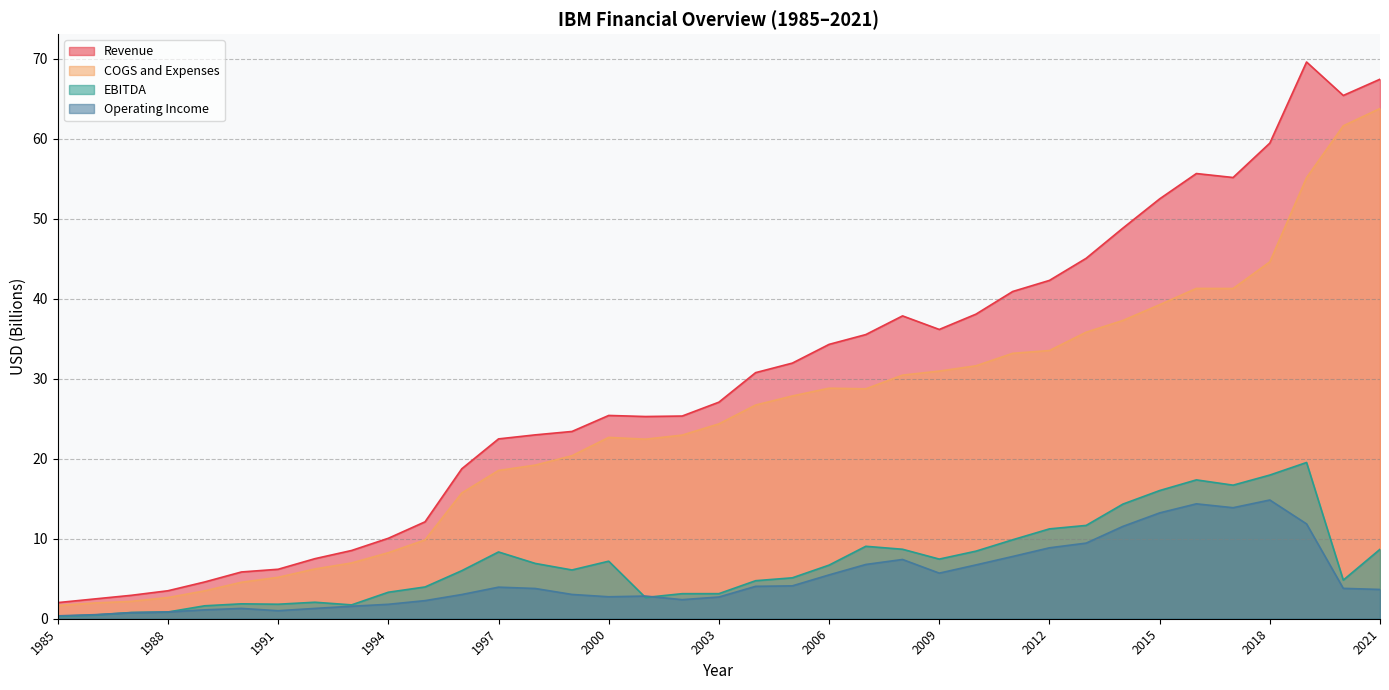

Is it true that EBITDA equals 14.5 at 2007?

False